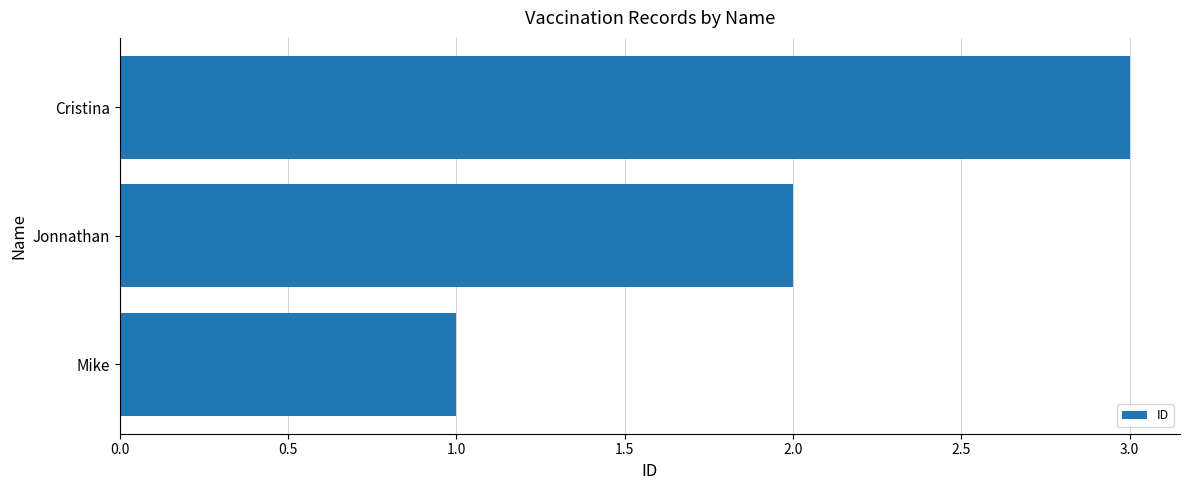

The value at Cristina is 1. True or false?

False